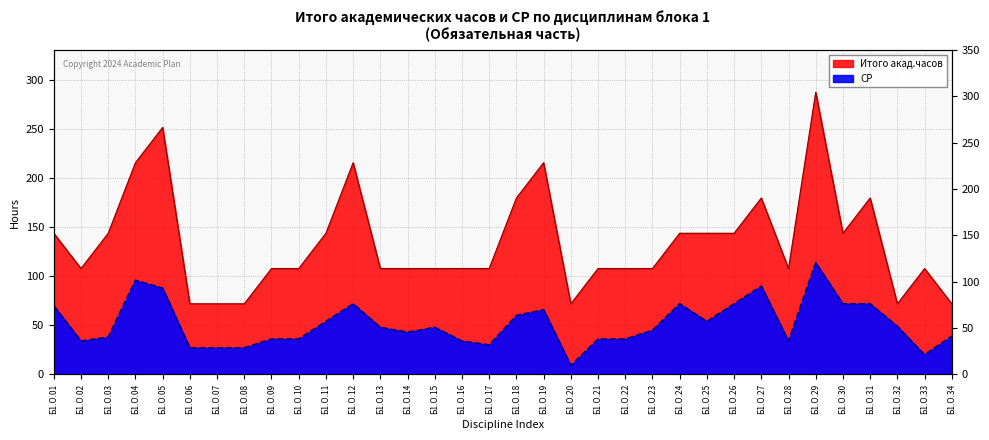

What are all the series names shown in the legend?

Итого акад.часов, СР